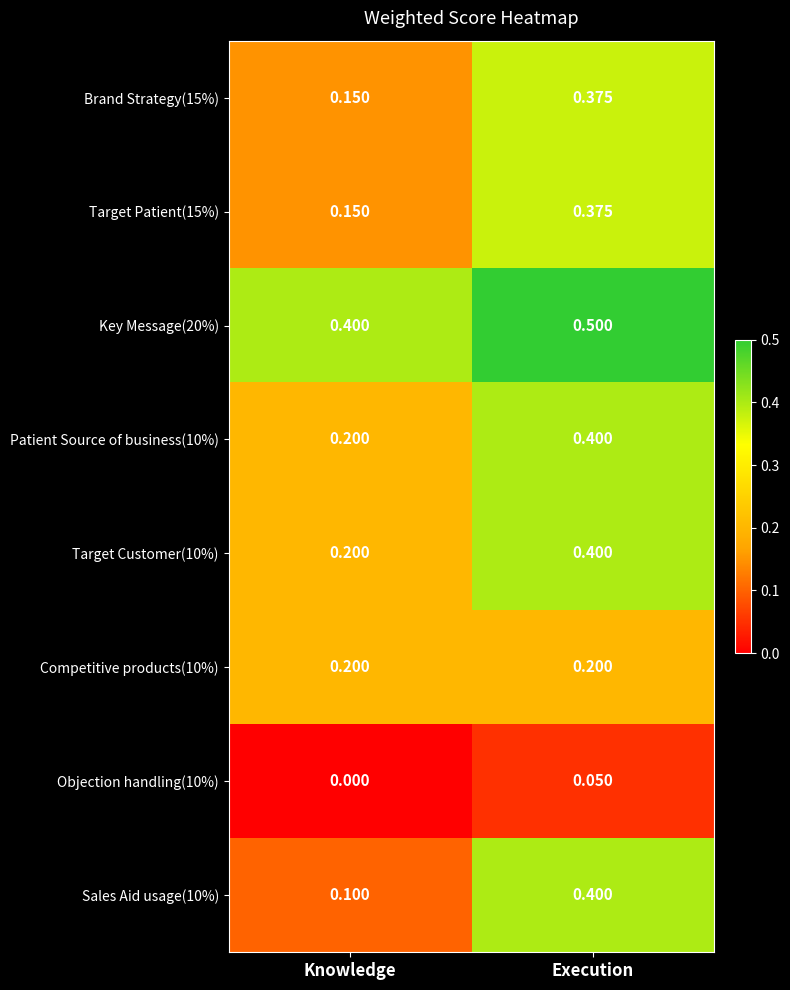

At which label is Patient Source of business(10%) closest to 0?

Knowledge